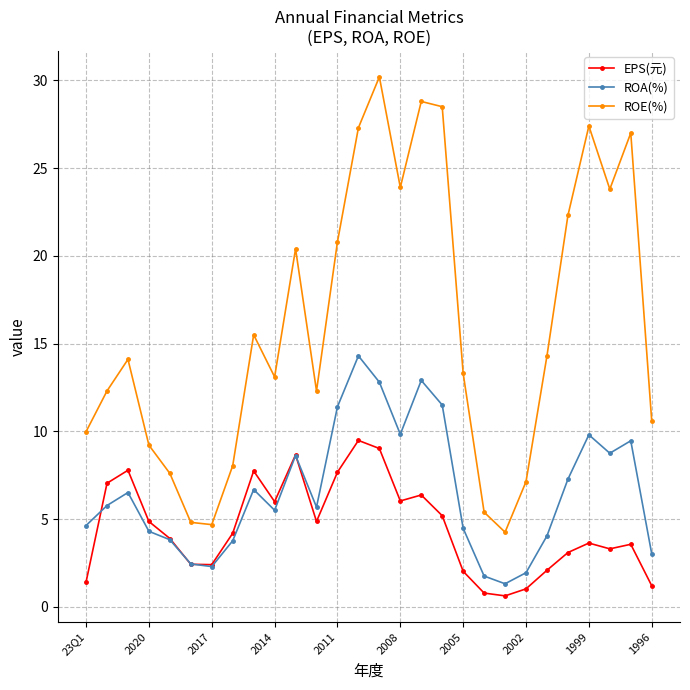

True or false: ROA(%) and EPS(元) cross at least once.

True